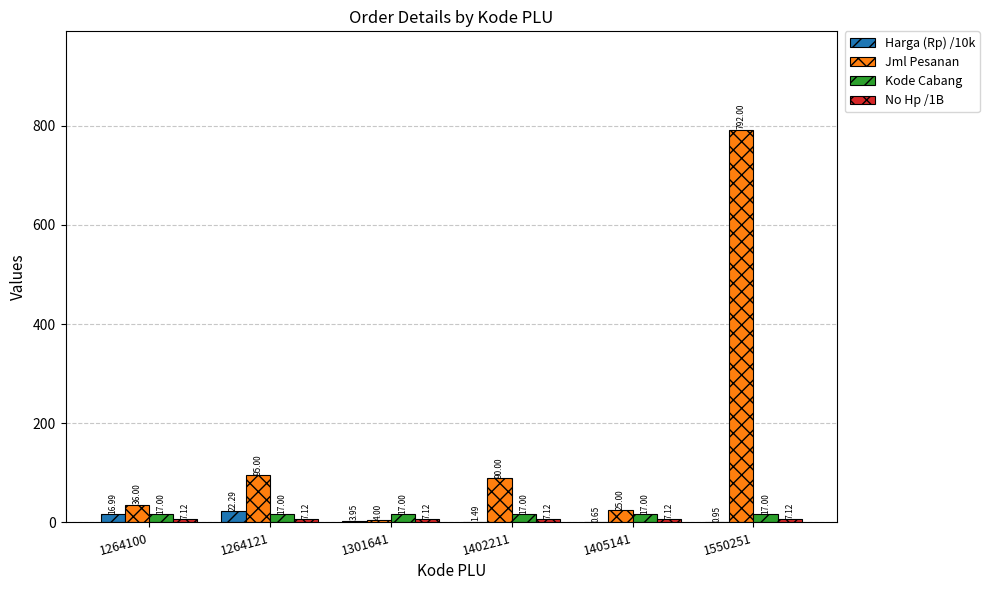

What is the approximate value of Harga (Rp) /10k at 1301641?

4.0